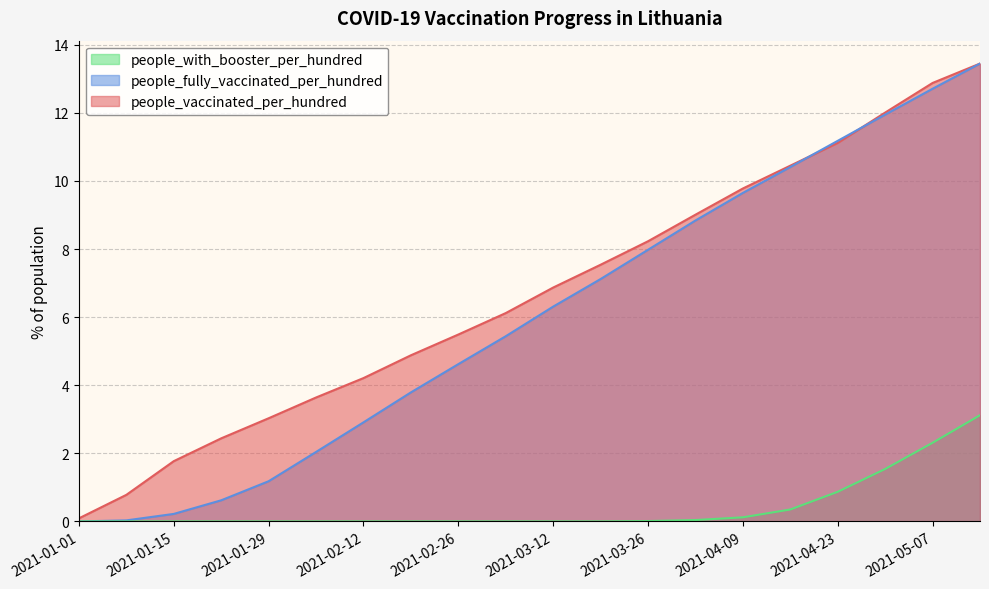

What are all the series names shown in the legend?

people_with_booster_per_hundred, people_fully_vaccinated_per_hundred, people_vaccinated_per_hundred